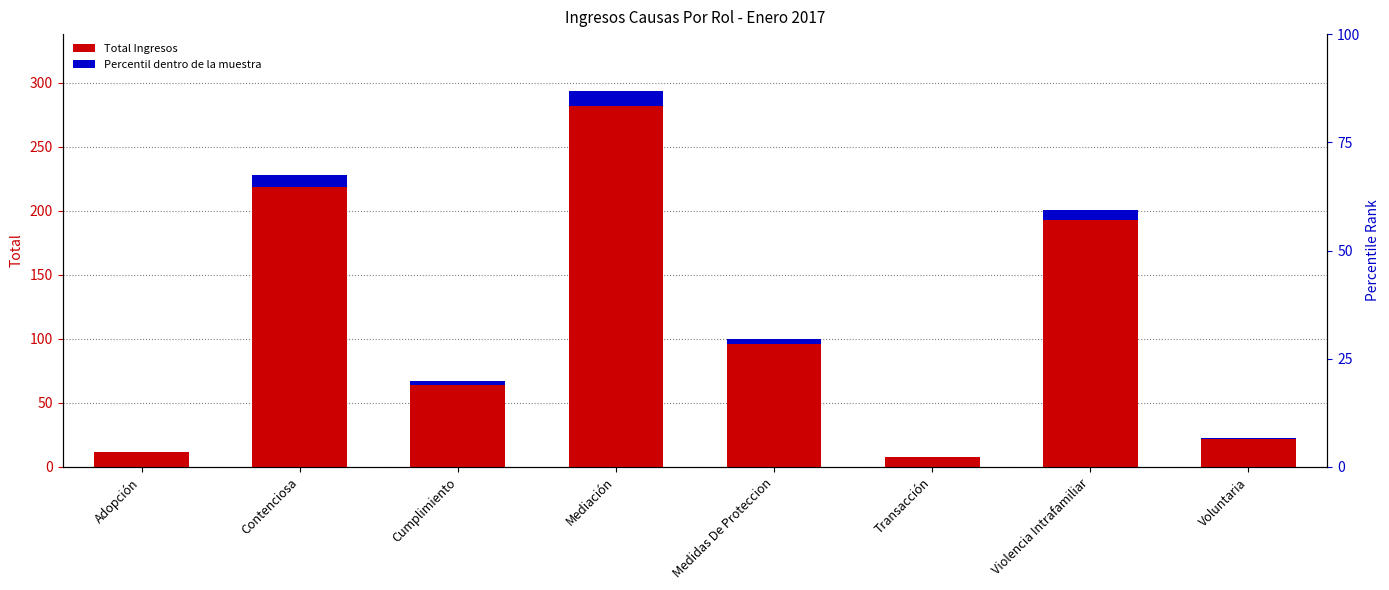

How many data points are above 100?

3